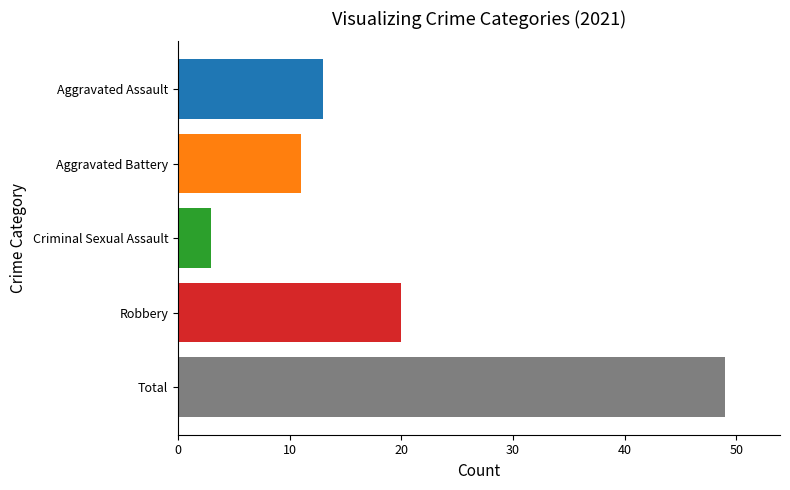

Between Aggravated Assault and Criminal Sexual Assault, which is larger?

Aggravated Assault